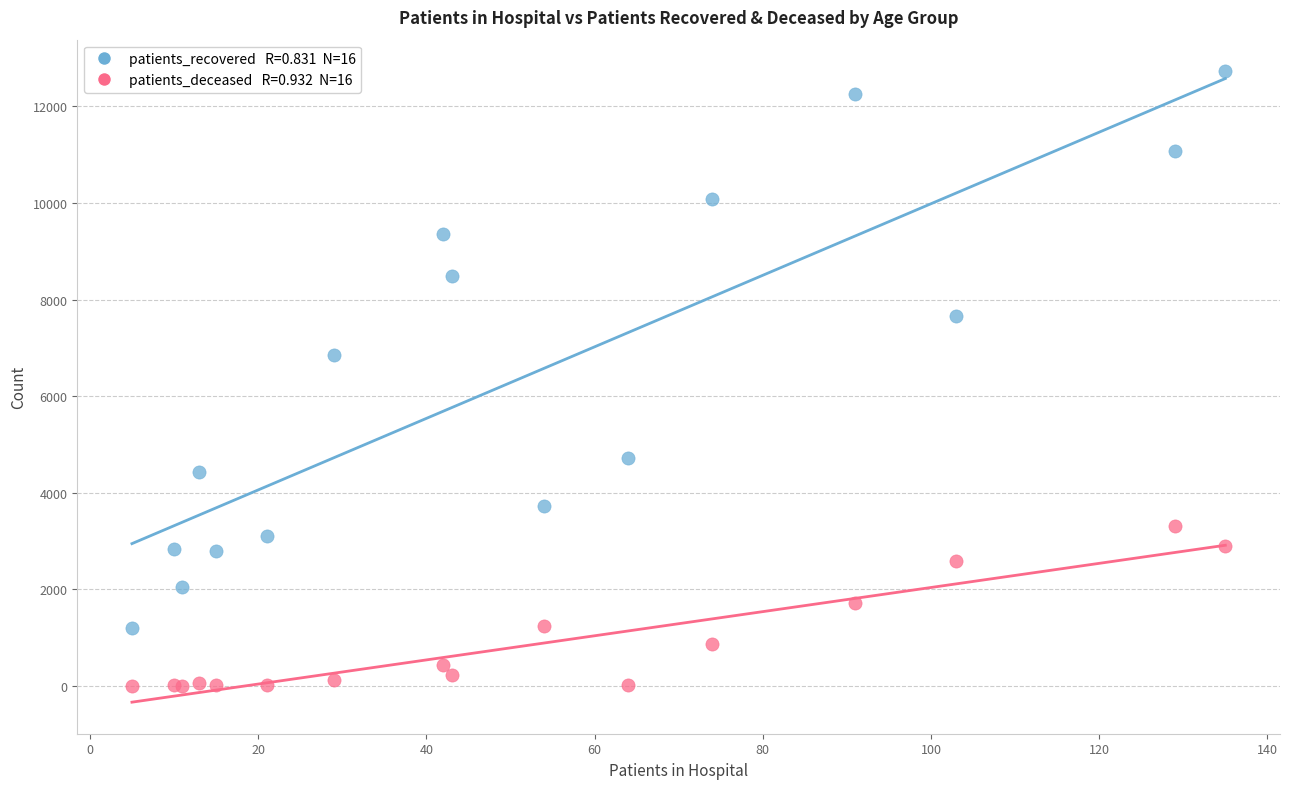

Across all series, what Y value is closest to 6366?

6849